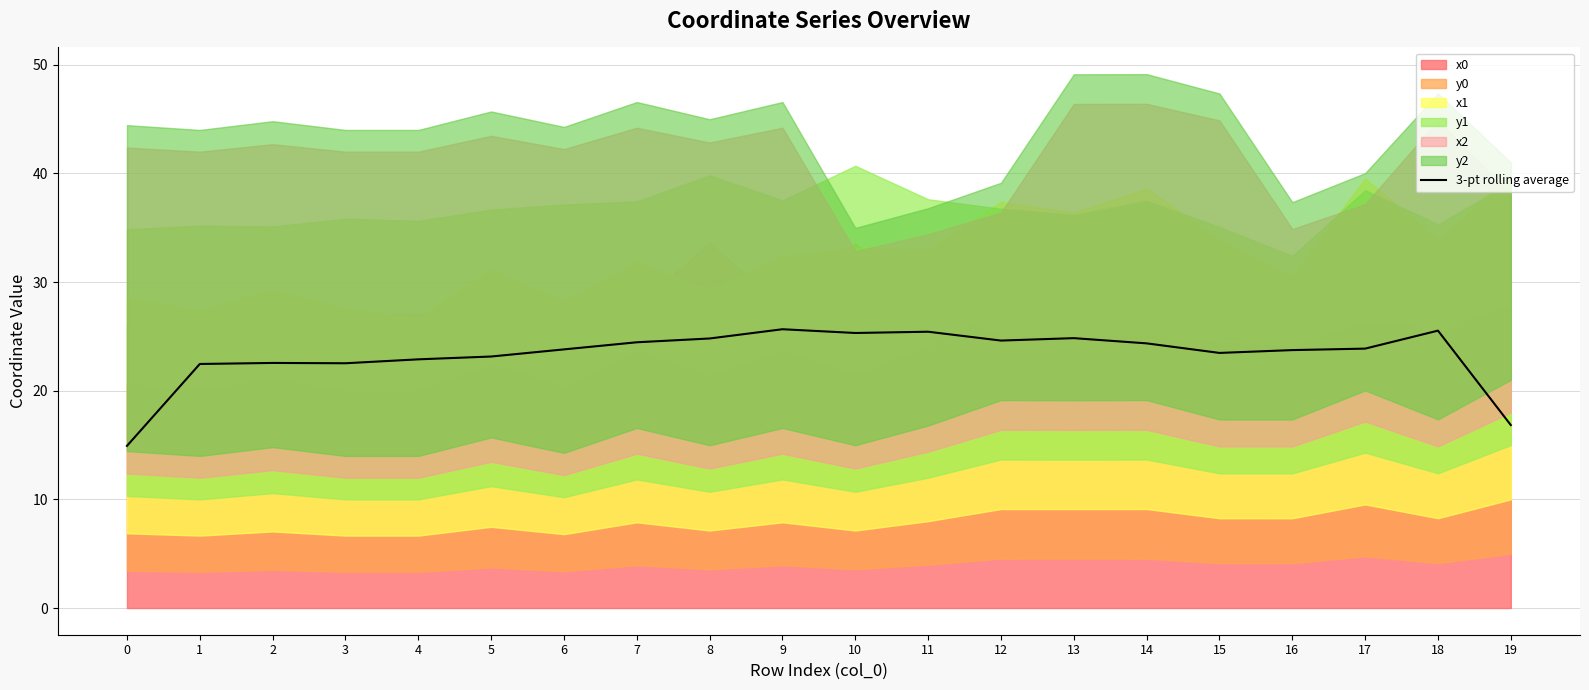

What is the smallest value displayed?

14.9